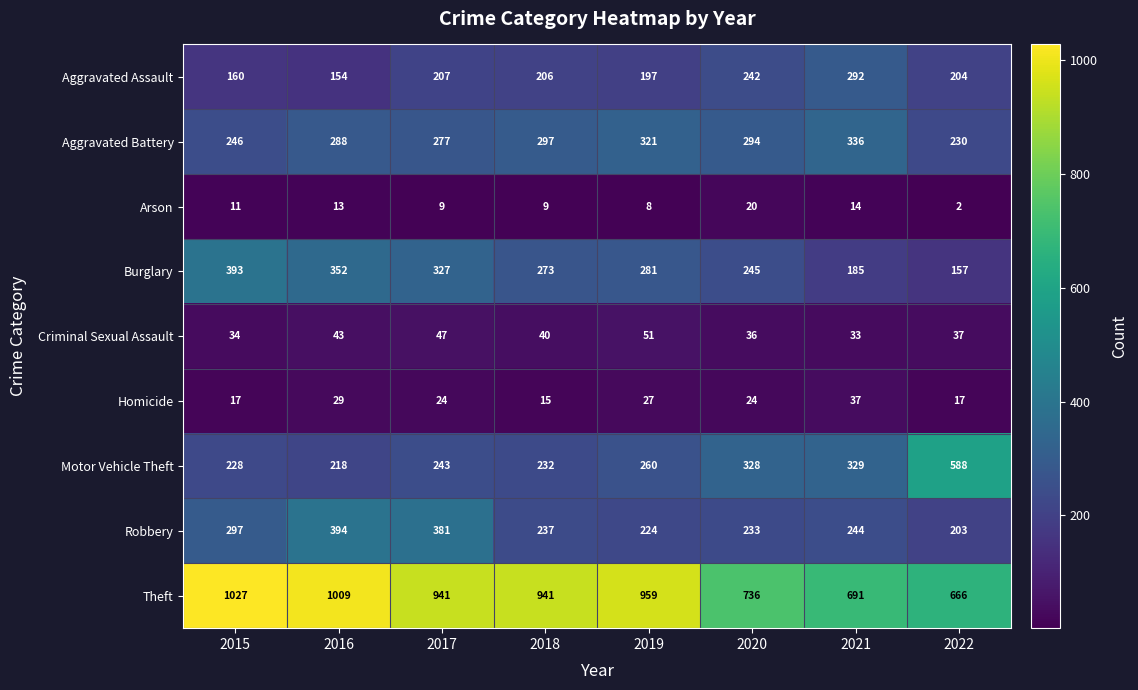

Rank the series at 2017 from lowest to highest value.

Arson, Homicide, Criminal Sexual Assault, Aggravated Assault, Motor Vehicle Theft, Aggravated Battery, Burglary, Robbery, Theft